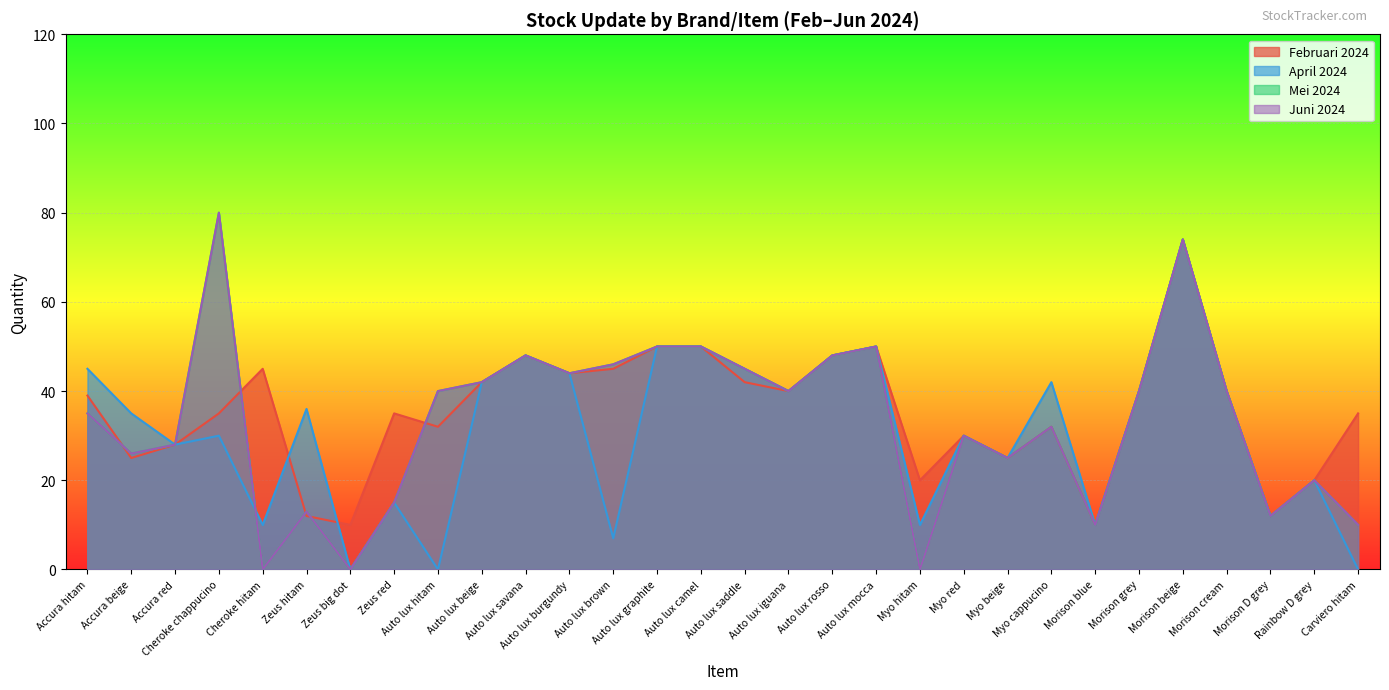

What are all the series names shown in the legend?

Februari 2024, April 2024, Mei 2024, Juni 2024